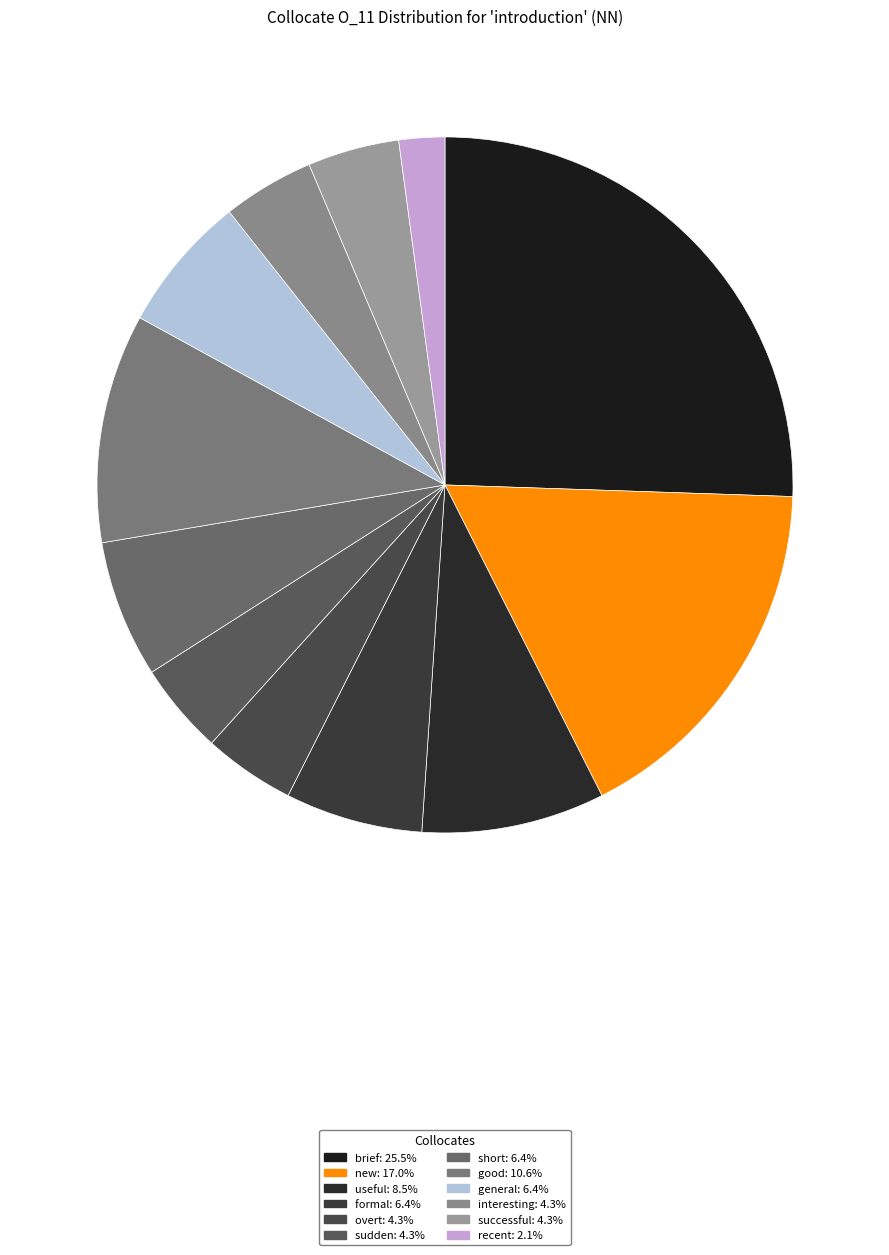

What is the change in value from new to formal?

-5